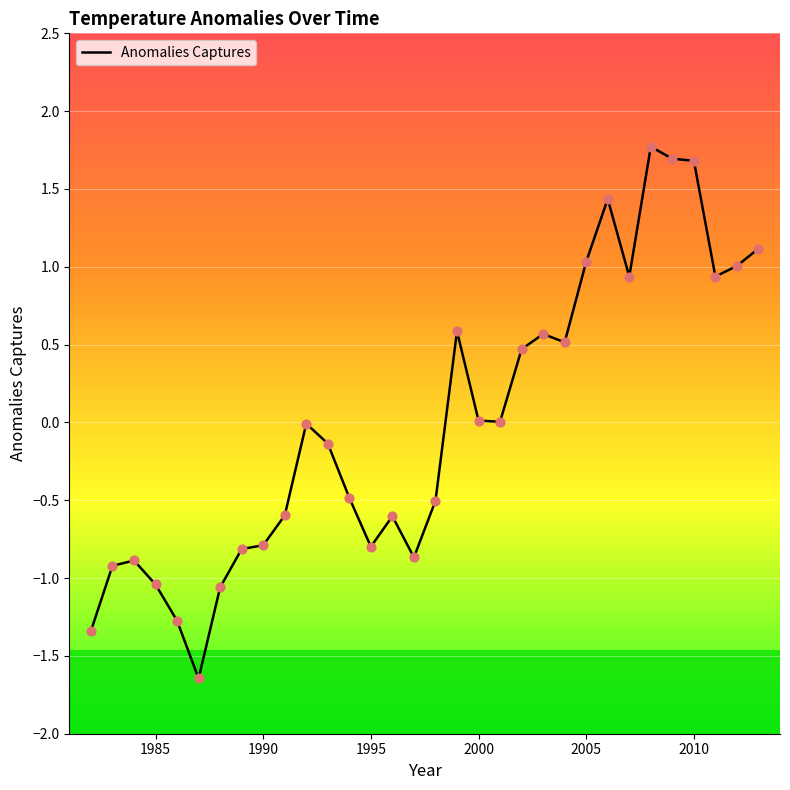

What is the maximum value shown in the chart?

1.8